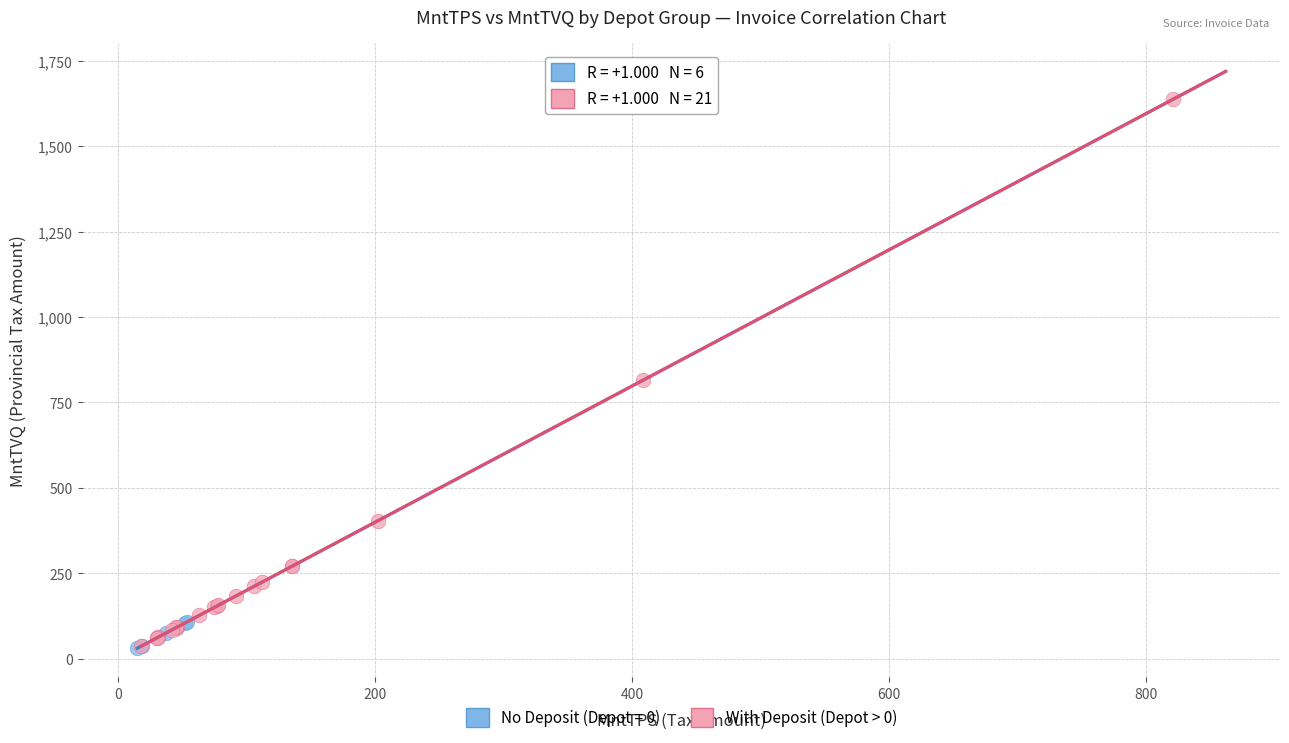

Which series reaches the maximum Y coordinate?

With Deposit (Depot > 0)